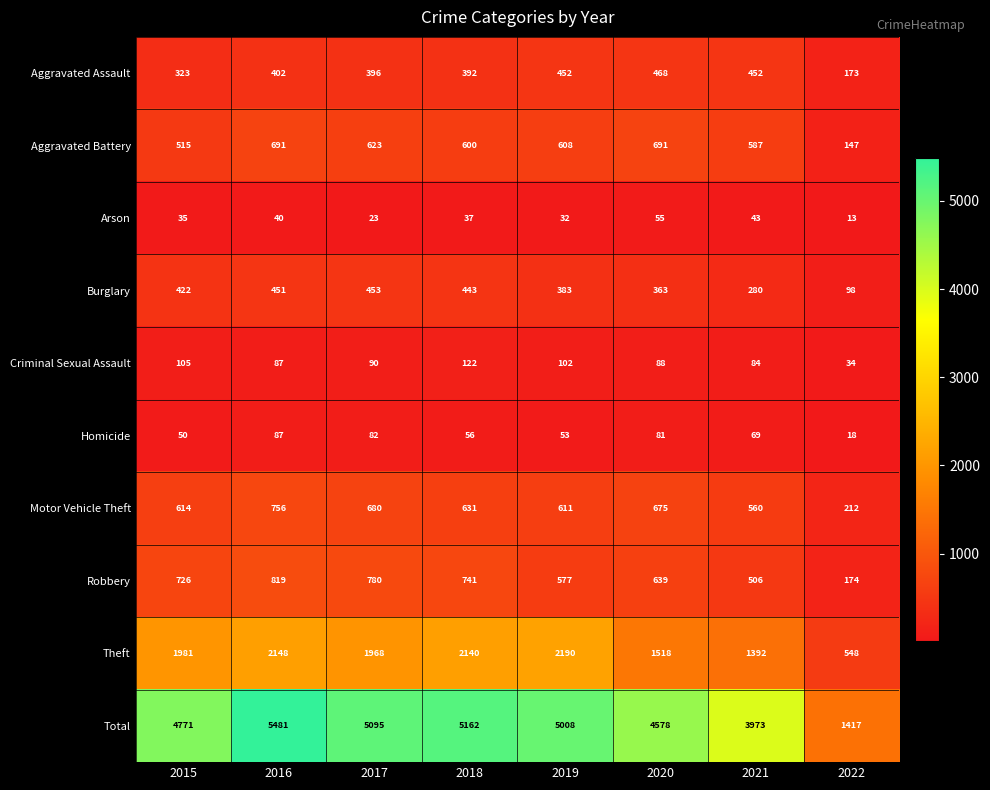

At how many categories does at least one series exceed 4702?

5